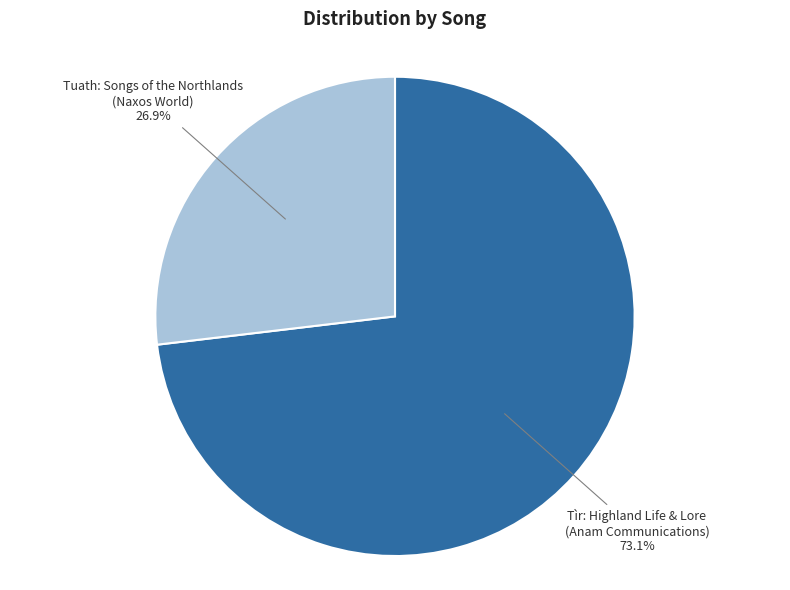

What percentage do Tuath: Songs of the Northlands (Naxos World) and Tìr: Highland Life & Lore (Anam Communications) together represent?

100.0%